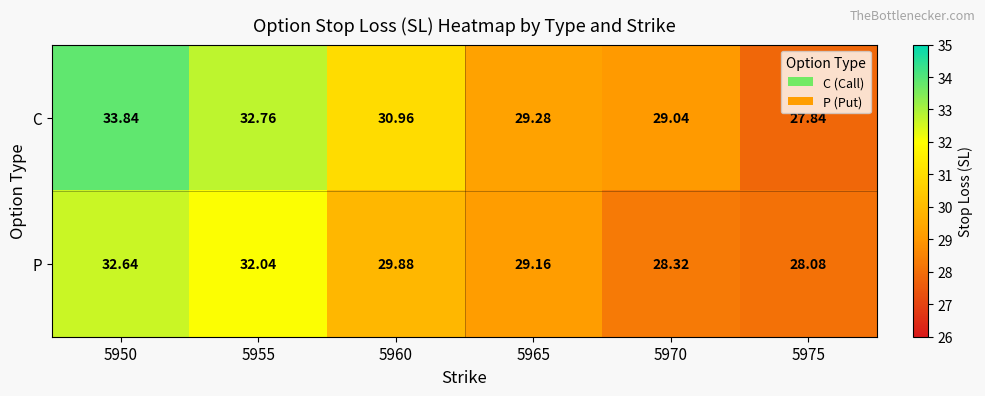

How many data points does each series have?

6